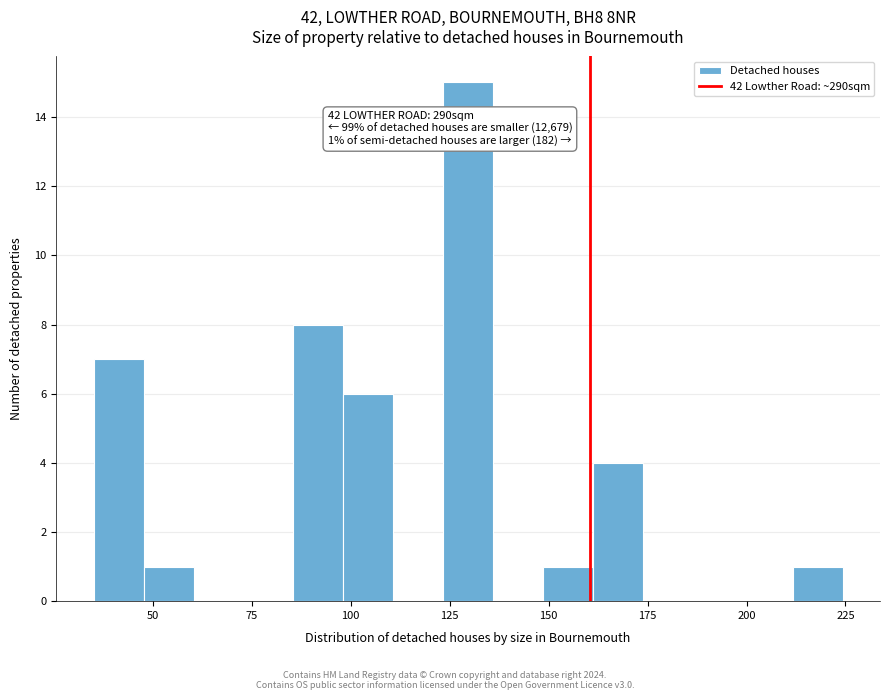

Read against the x-axis, roughly where is the centre of the tallest bar?

130